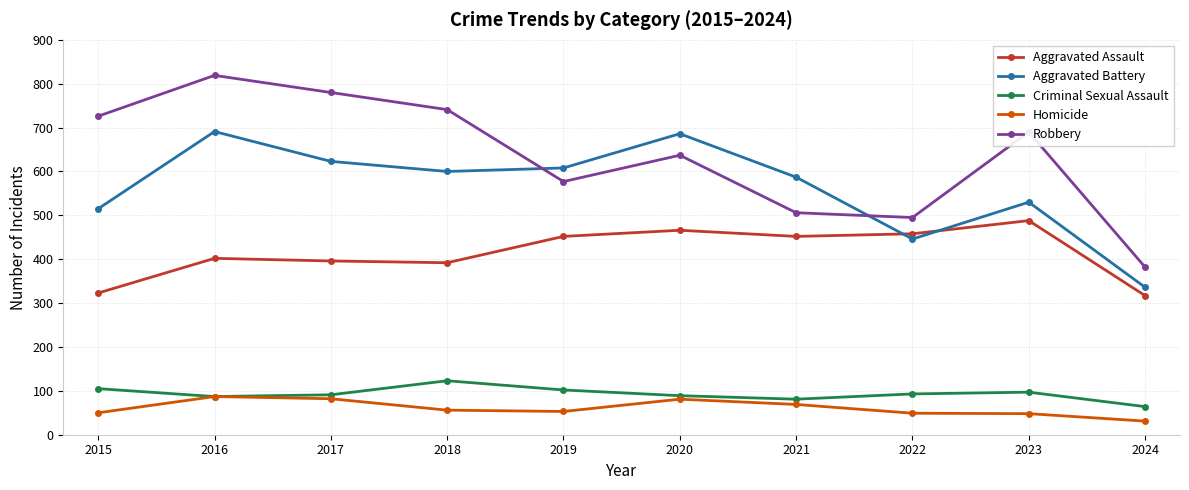

What is the difference between the highest and lowest values at 2017?

698